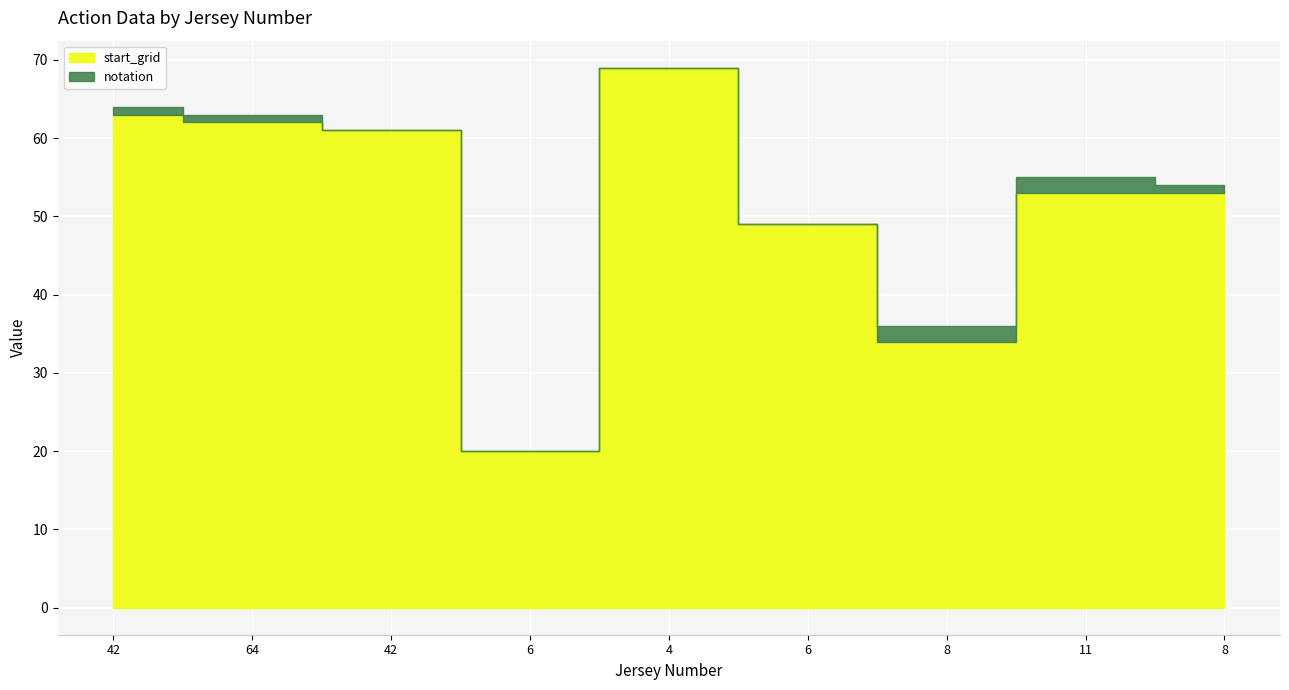

Count the number of categories in the chart.

9